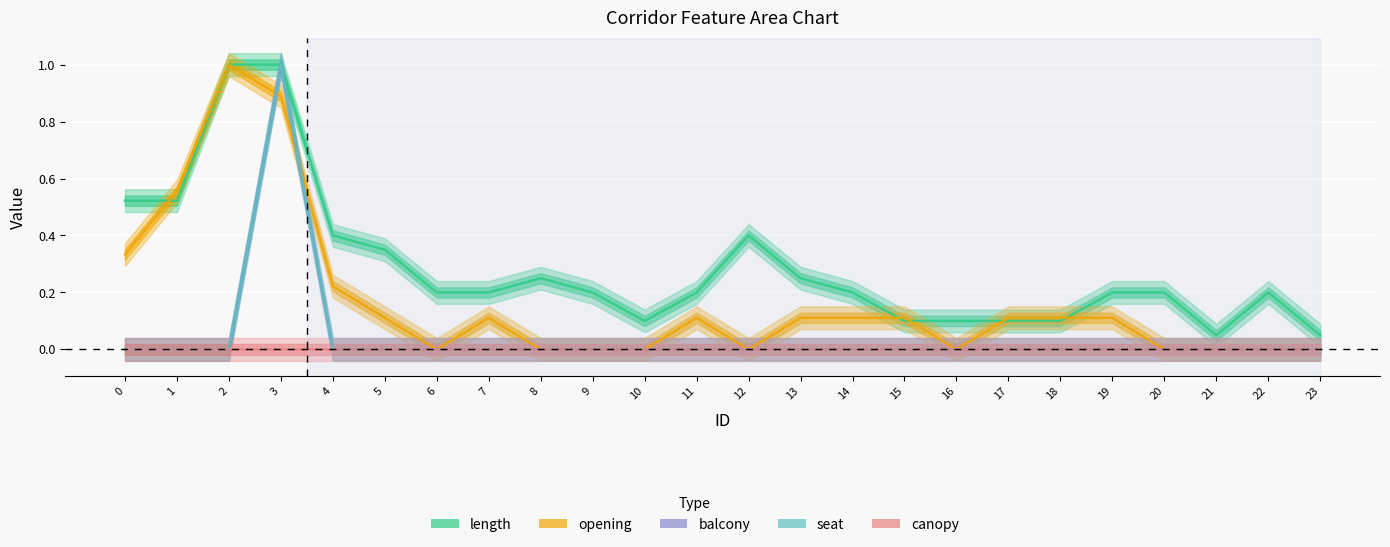

Which series has the largest range (max minus min)?

opening